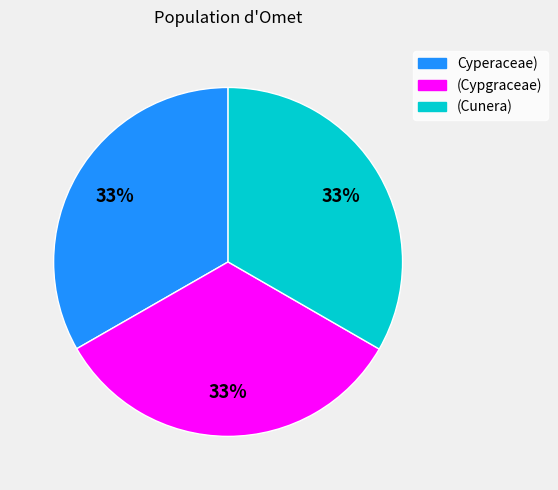

To the nearest percent, what portion does (Cunera) represent?

33%